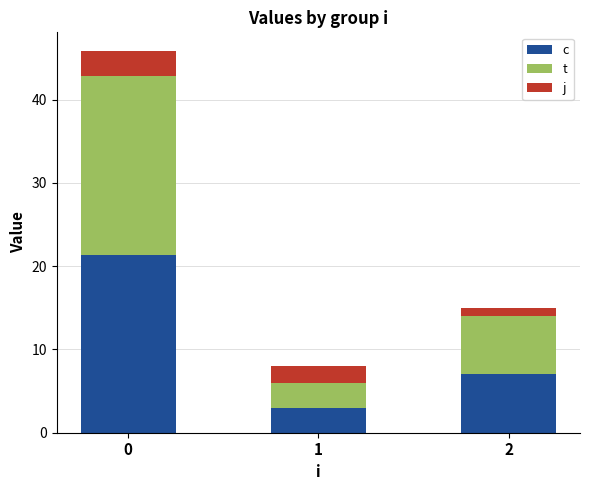

What are all the series names shown in the legend?

c, t, j